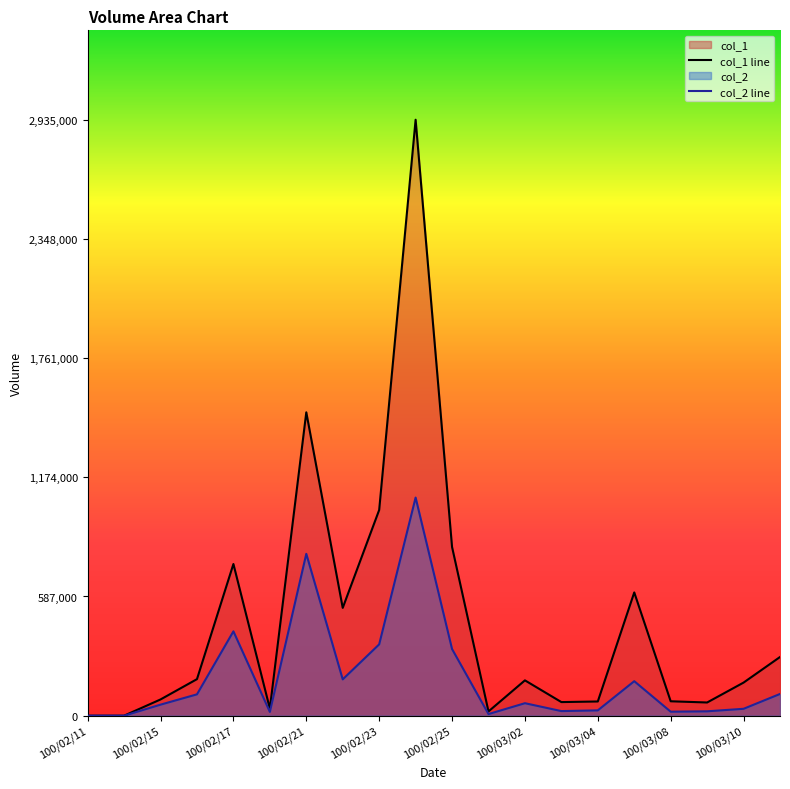

Rank the categories by col_1 value from lowest to highest.

100/02/11, 100/02/14, 100/03/01, 100/02/18, 100/03/09, 100/03/03, 100/03/04, 100/03/08, 100/02/15, 100/03/10, 100/03/02, 100/02/16, 100/03/11, 100/02/22, 100/03/07, 100/02/17, 100/02/25, 100/02/23, 100/02/21, 100/02/24